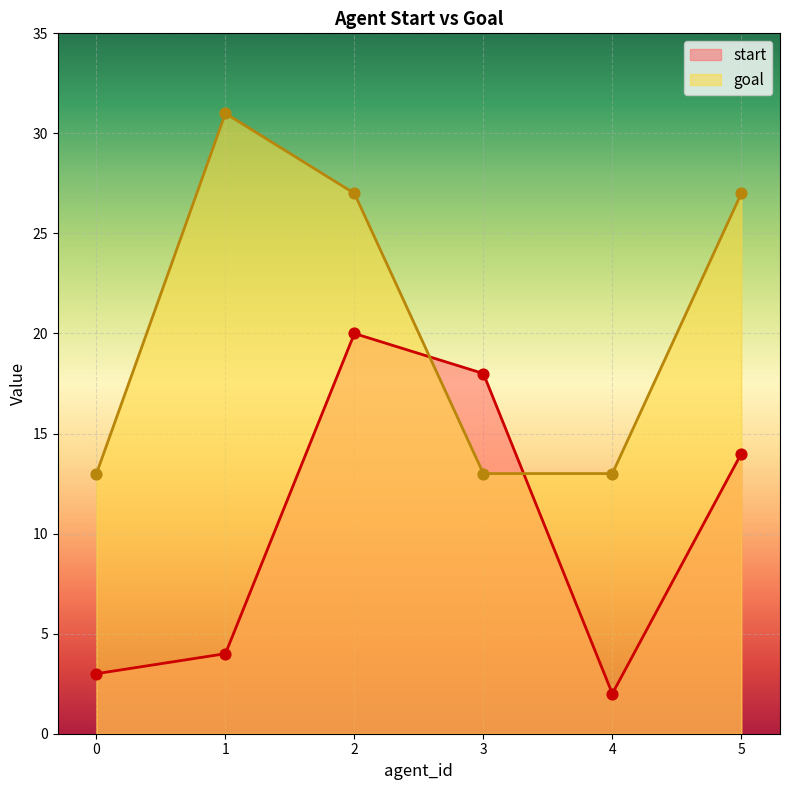

At which category is the sum across all series the highest?

2